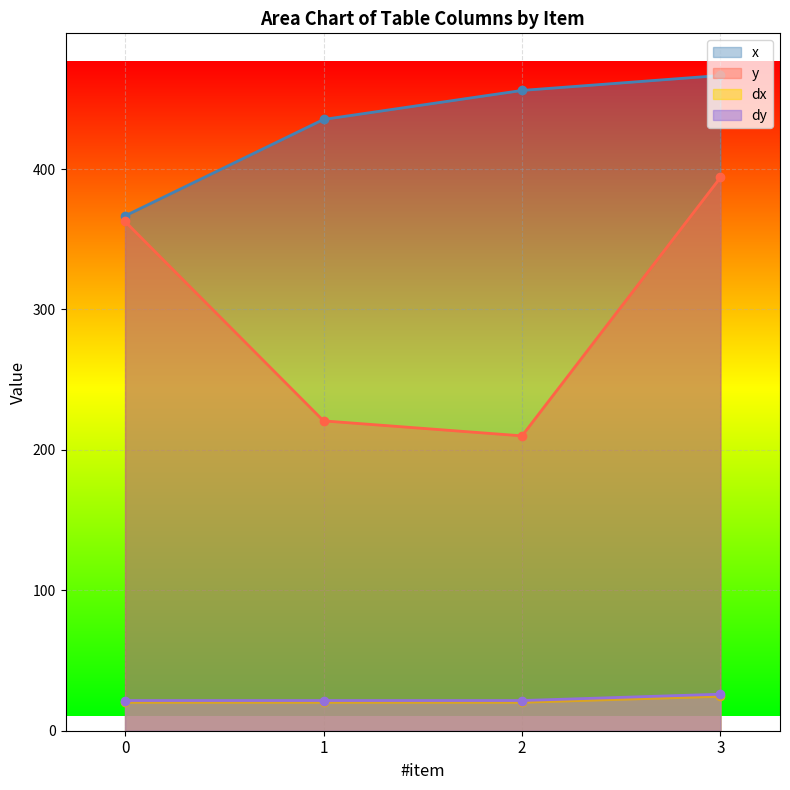

Reading right to left, transcribe all the data shown in this chart.

x: 3=466.7	2=456.0	1=435.3	0=366.7
y: 3=394.0	2=210.0	1=220.7	0=362.7
dx: 3=24.5	2=20.2	1=20.2	0=20.2
dy: 3=26.0	2=21.5	1=21.5	0=21.5